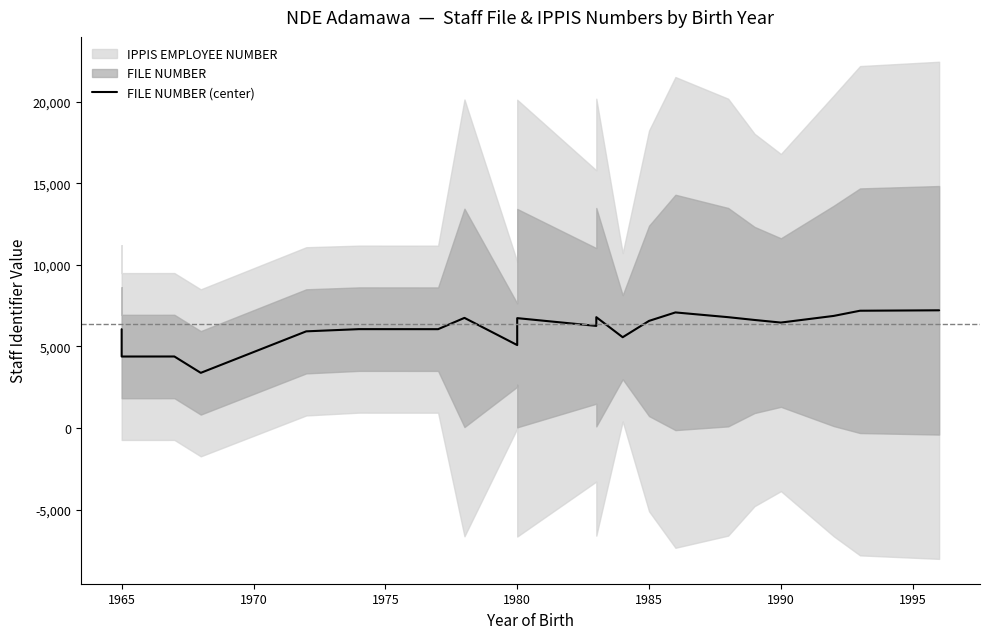

Where is the data nearest to the value 5300?

1980